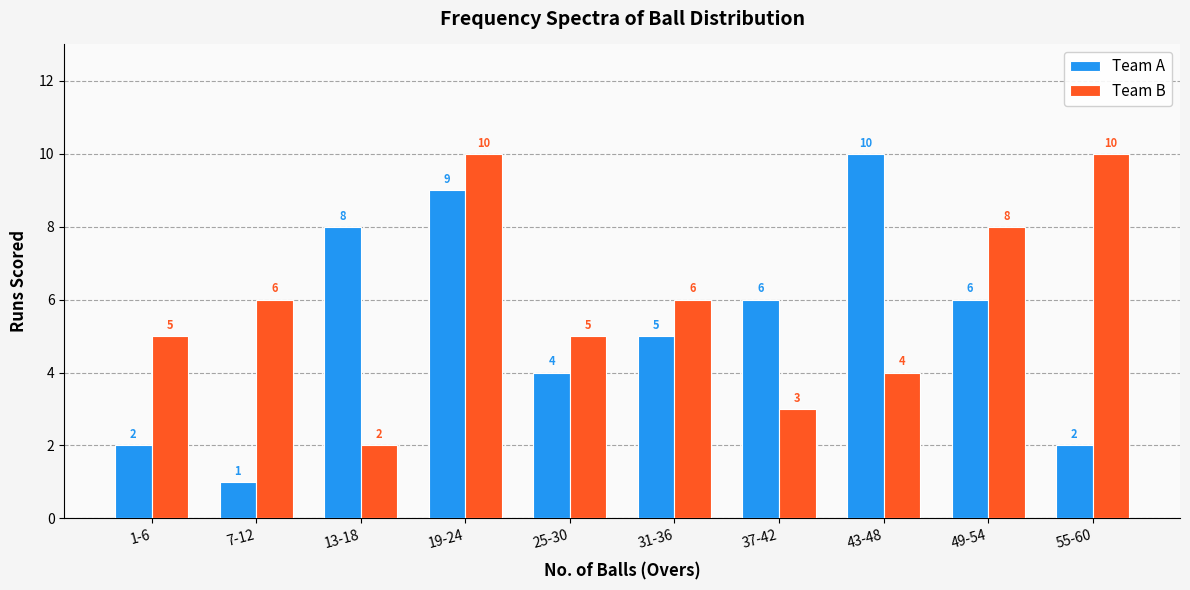

Does the chart contain stacked bars?

No